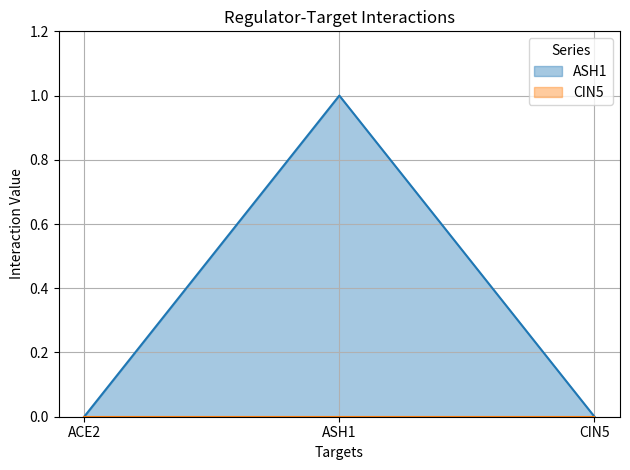

Reading left to right, list all the values displayed in this chart.

0	1	0